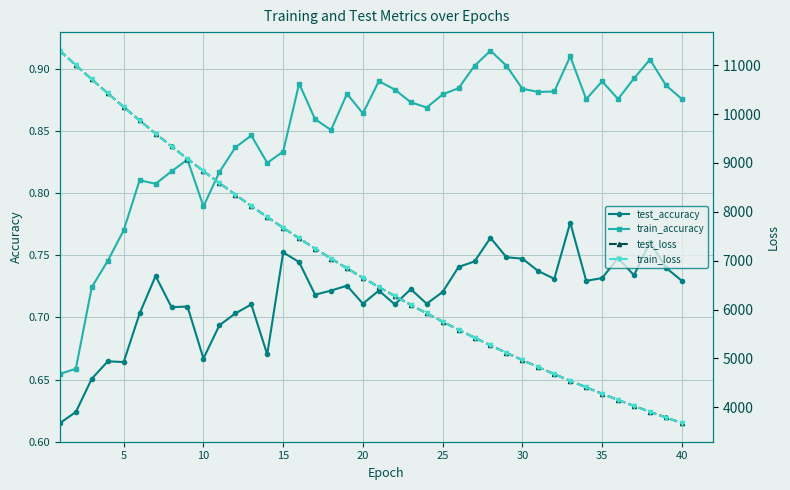

How many test_accuracy values are between 0 and 1?

40